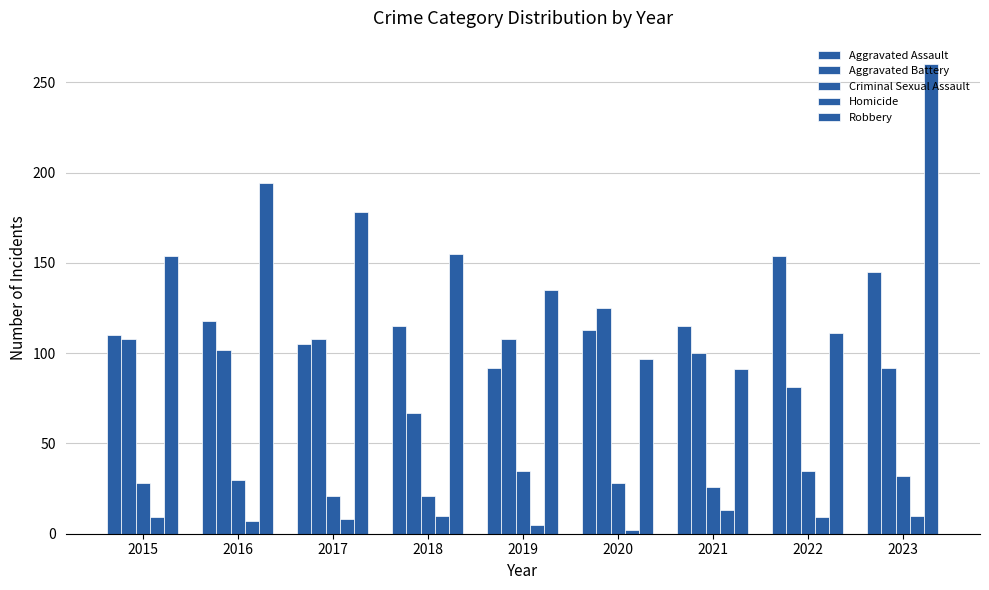

Which category has the highest value in the Aggravated Assault series?

2022